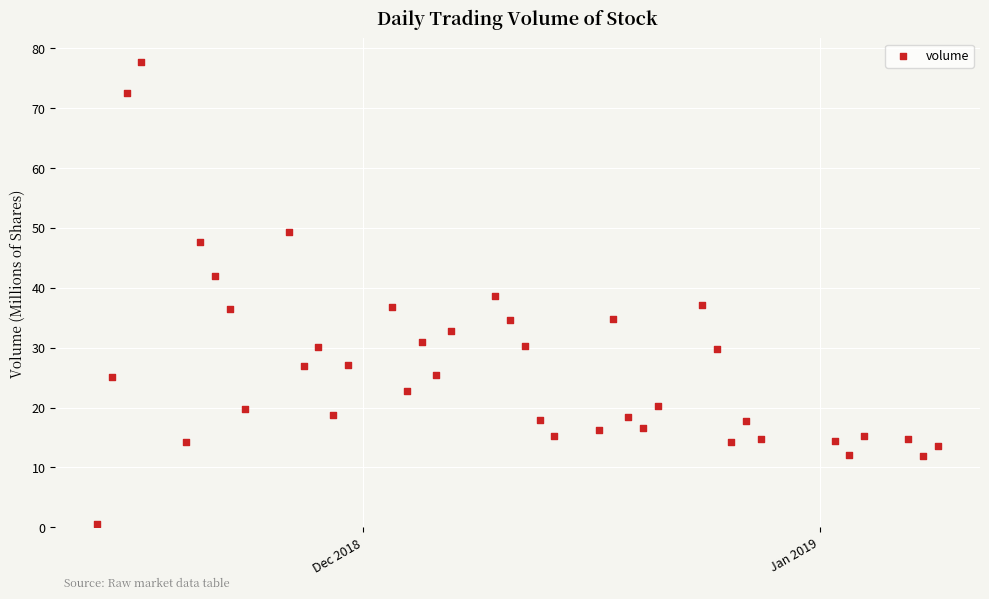

What is the range of Y values (max minus min)?

77.1